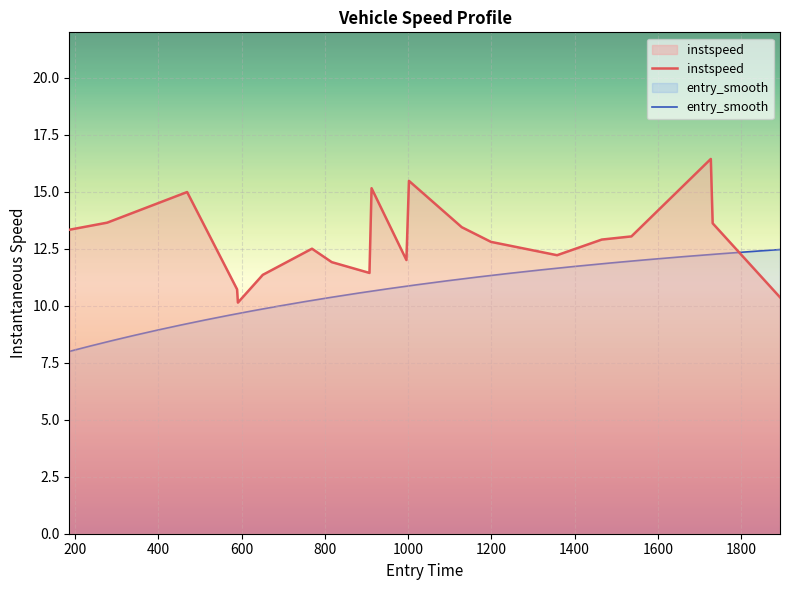

What is the minimum value for instspeed?

10.1